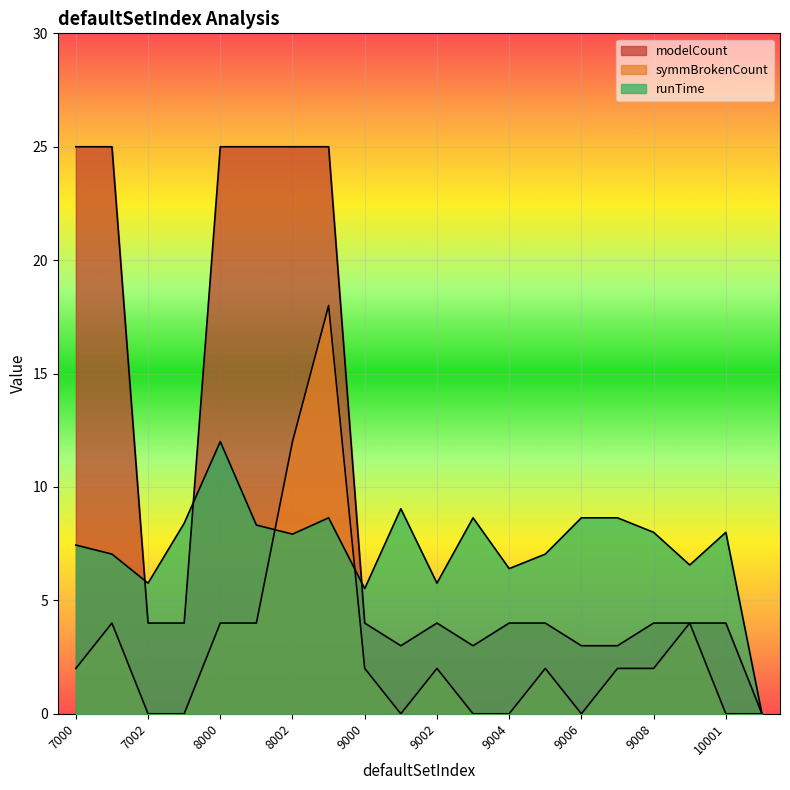

True or false: modelCount and symmBrokenCount intersect in this chart.

False